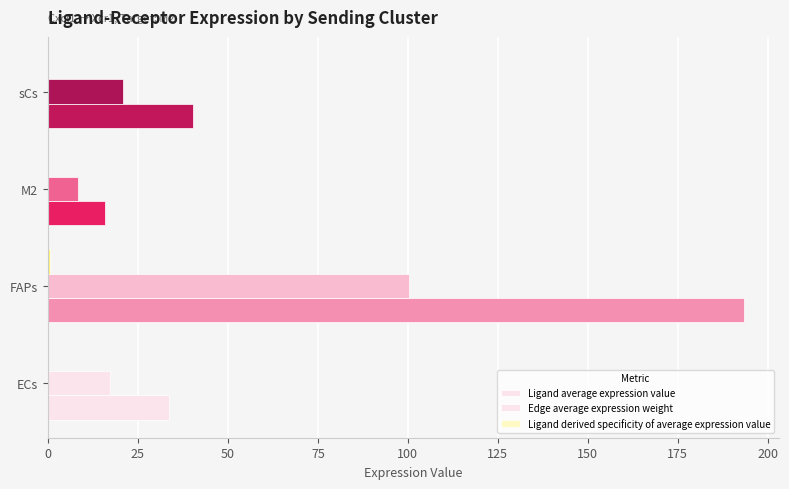

What is the value of the Ligand total expression value bar at the 2nd from the left?

193.5